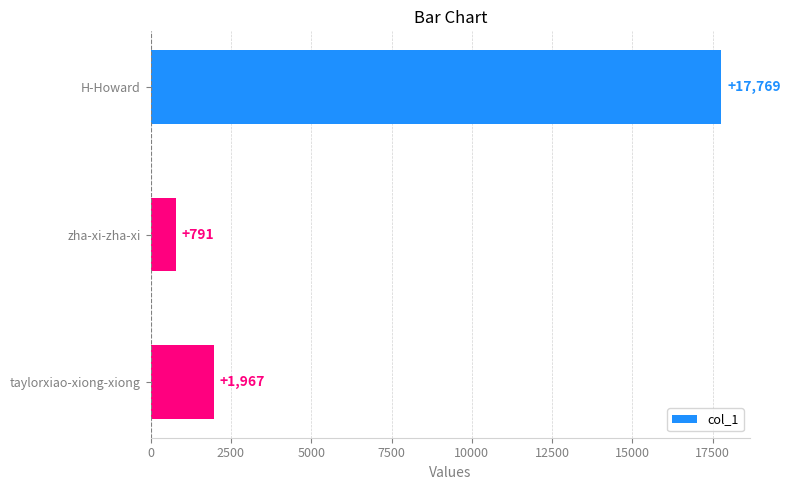

List the labels in order of value, smallest first.

zha-xi-zha-xi, taylorxiao-xiong-xiong, H-Howard